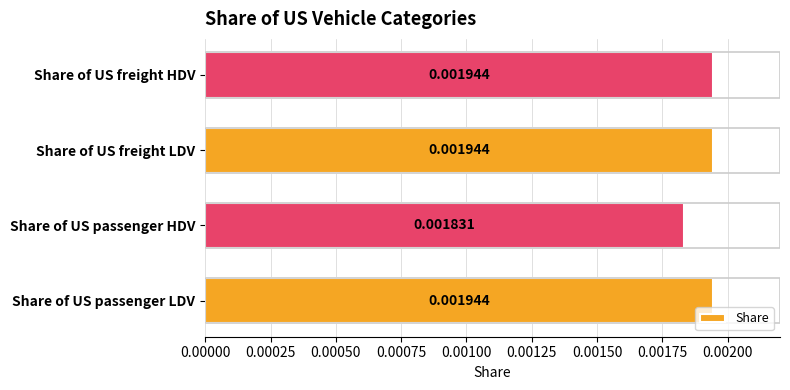

Which category has the lowest value across all series?

Share of US passenger HDV